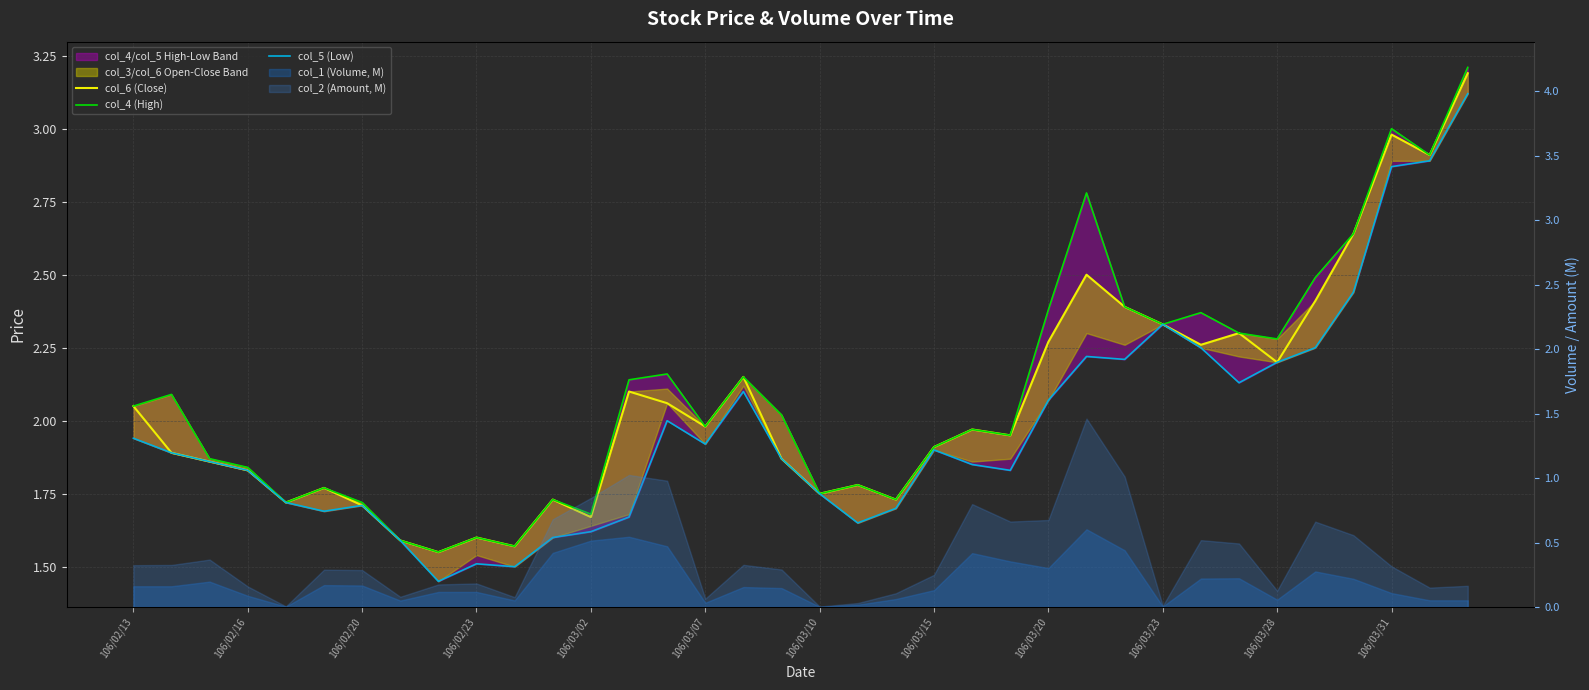

At how many categories does at least one series exceed 2?

18